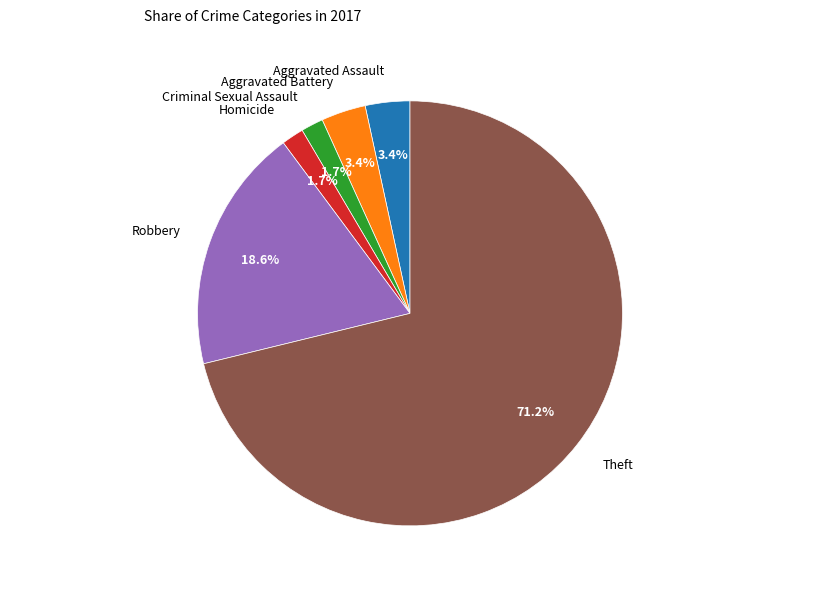

True or false: Aggravated Assault accounts for 3% of the total.

True